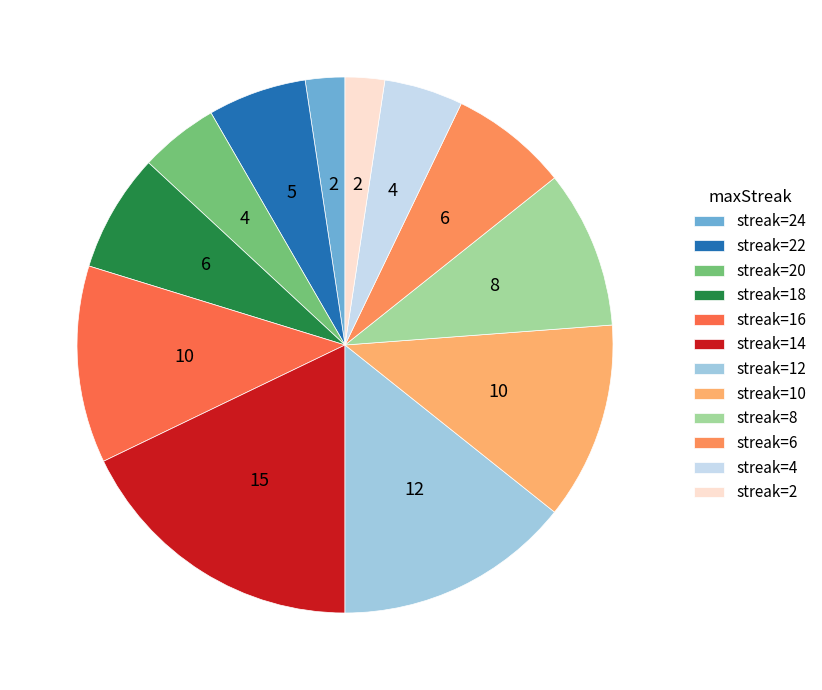

How many segments does this pie chart have?

12